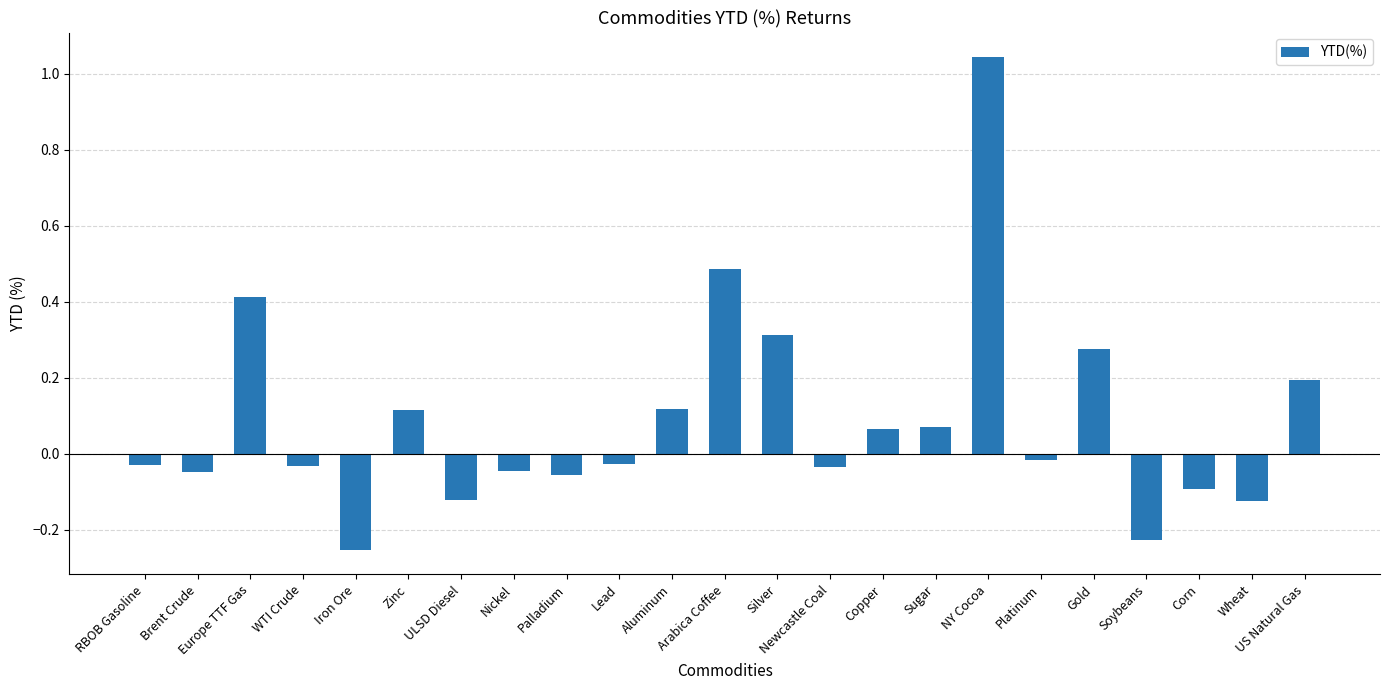

At which category does the chart reach its peak across all series?

NY Cocoa